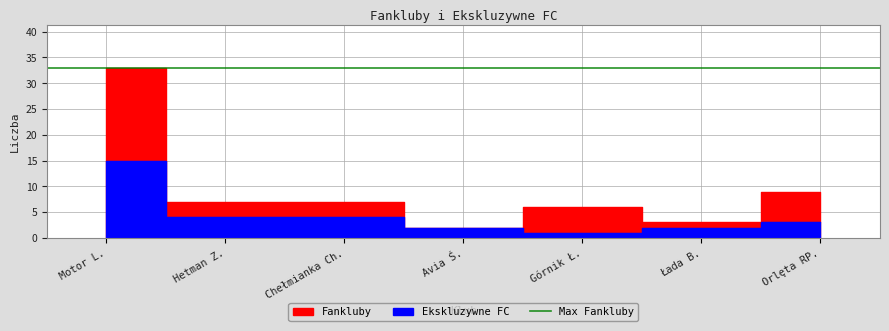

Rank the series at Motor L. from lowest to highest value.

Ekskluzywne FC, Fankluby